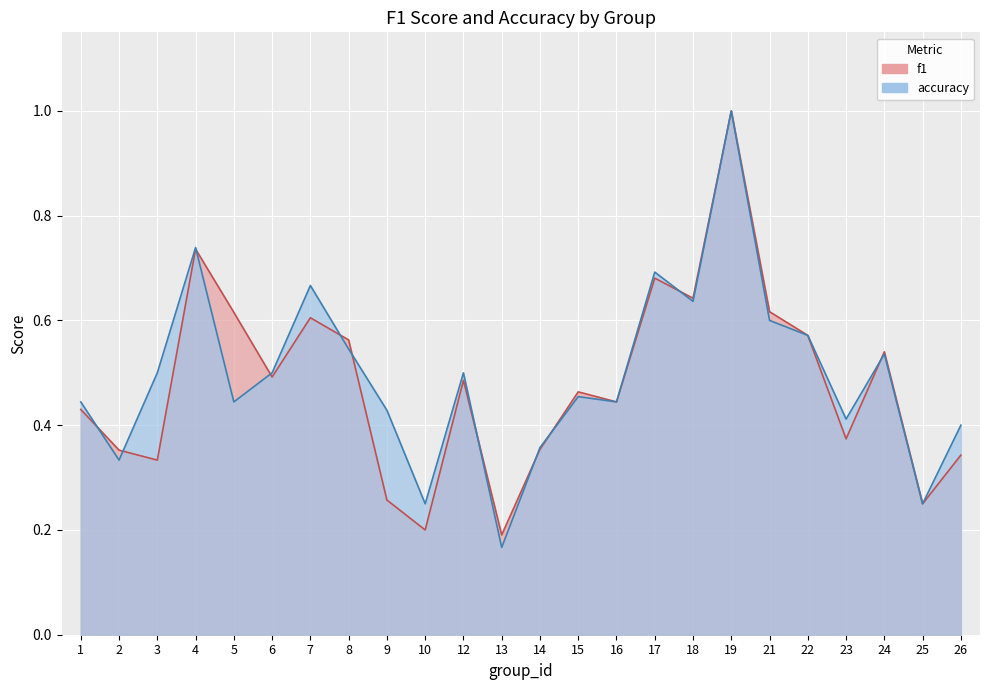

Reading left to right, transcribe all the data shown in this chart.

f1: 0.4	0.4	0.3	0.7	0.6	0.5	0.6	0.6	0.3	0.2	0.5	0.2	0.4	0.5	0.4	0.7	0.6	1.0	0.6	0.6	0.4	0.5	0.2	0.3
accuracy: 0.4	0.3	0.5	0.7	0.4	0.5	0.7	0.5	0.4	0.2	0.5	0.2	0.4	0.5	0.4	0.7	0.6	1.0	0.6	0.6	0.4	0.5	0.2	0.4